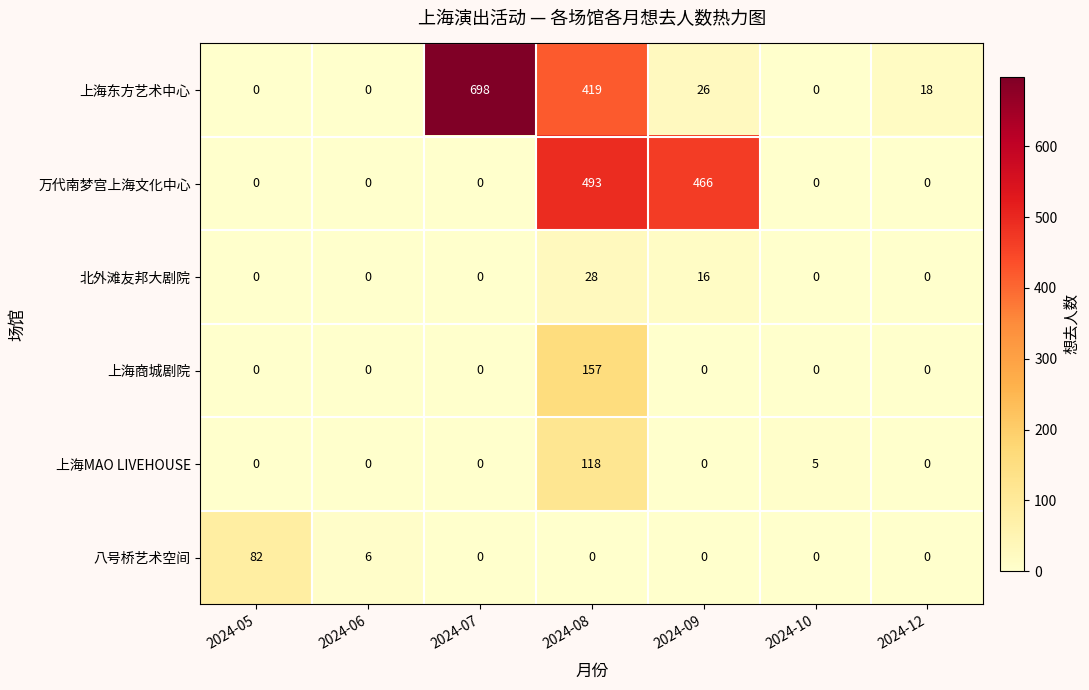

The 八号桥艺术空间 series shows 0 at 2024-10. True or false?

True